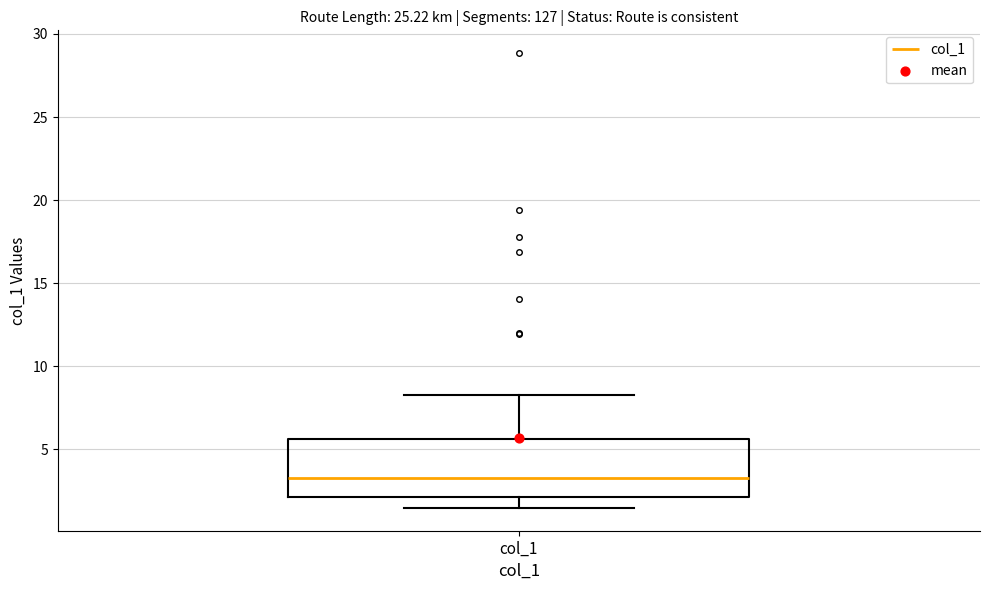

Read this box plot against the y-axis: the position of the median line, the range covered by the box, and the ends of both whiskers. The values are not printed on the chart, so give them approximately, as read against the axis.

median 3.5, box 2.0 to 5.5, whiskers 1.5 to 8.5